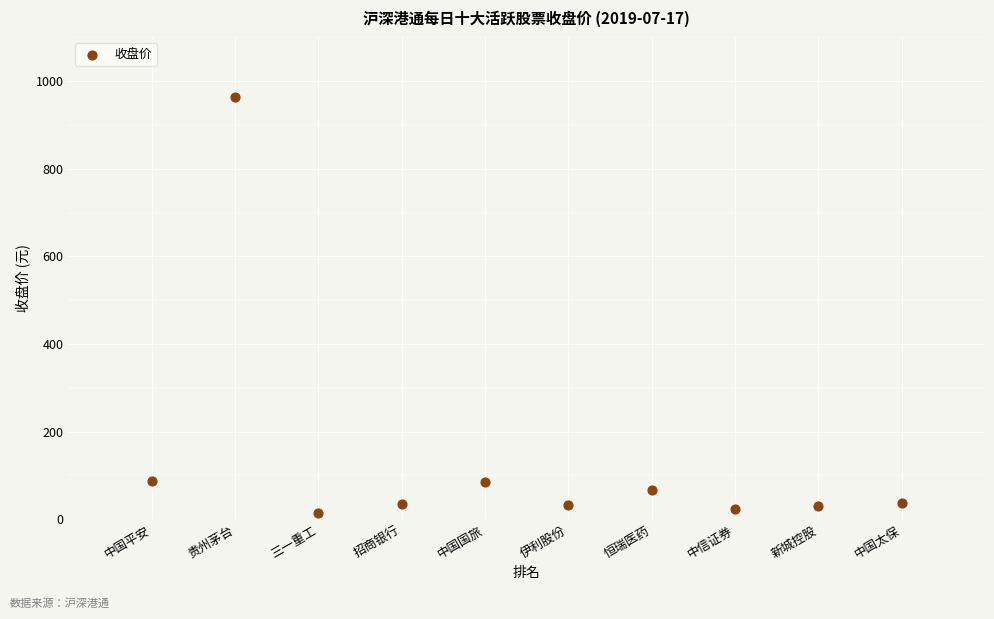

What is the average X value?

5.5